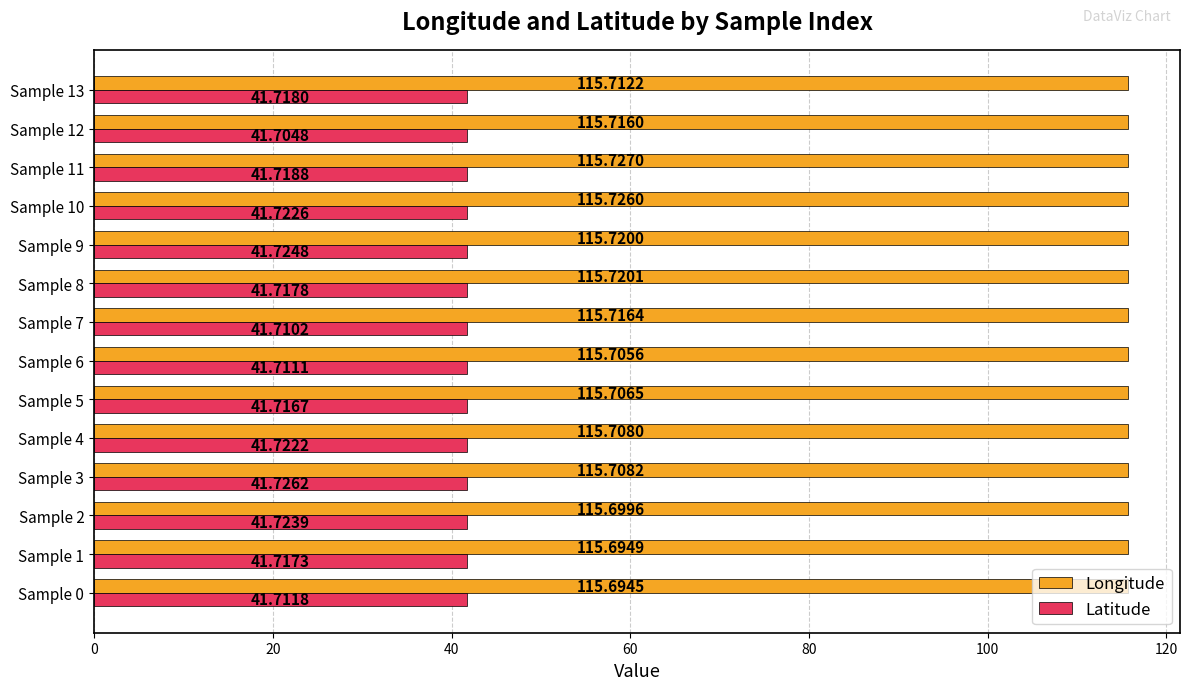

List the series in order of their peak value, highest first.

Longitude, Latitude